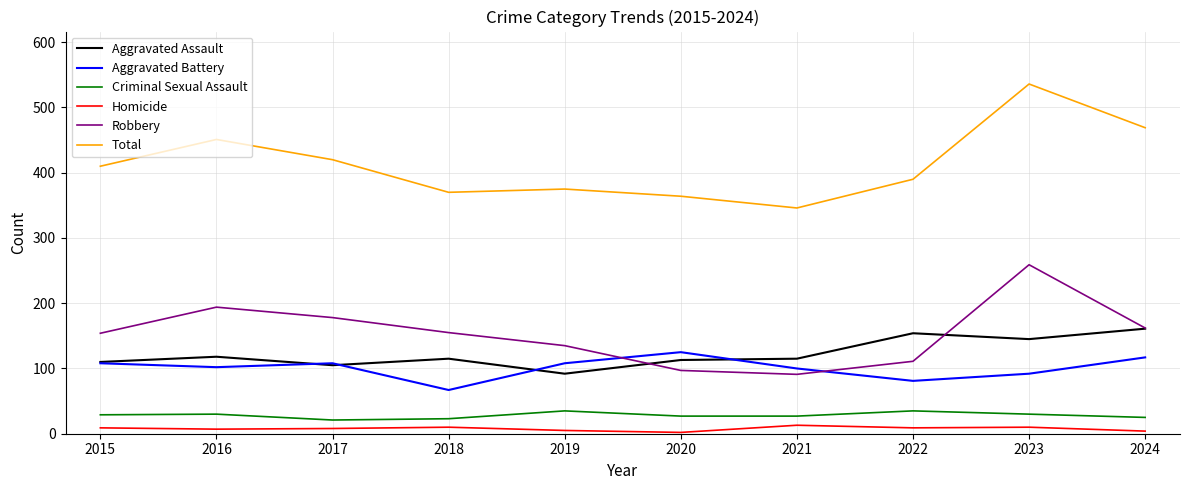

What is the total value across all series at 2019?

750